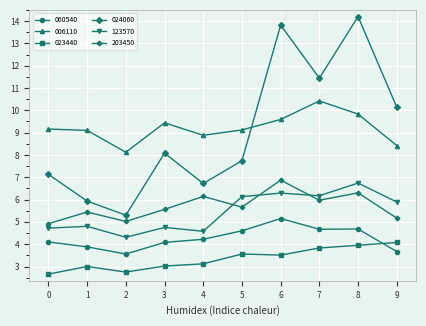

The value of 203450 at 1 is 2.3. True or false?

False